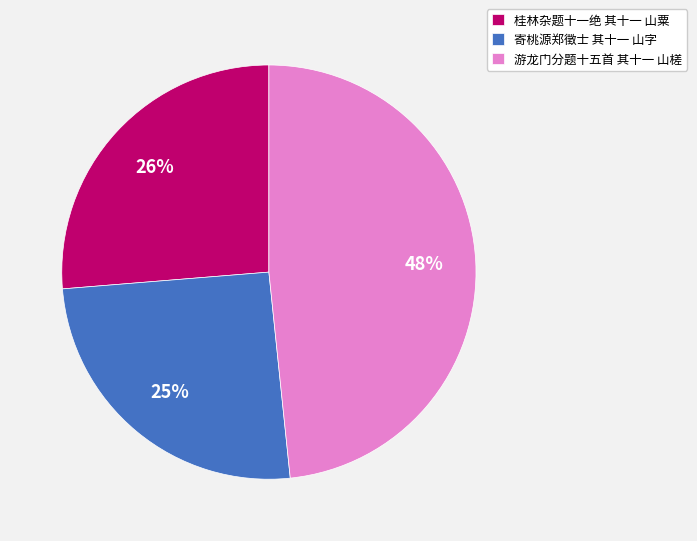

Is it true that 桂林杂题十一绝 其十一 山粟 is 17% of the pie?

False